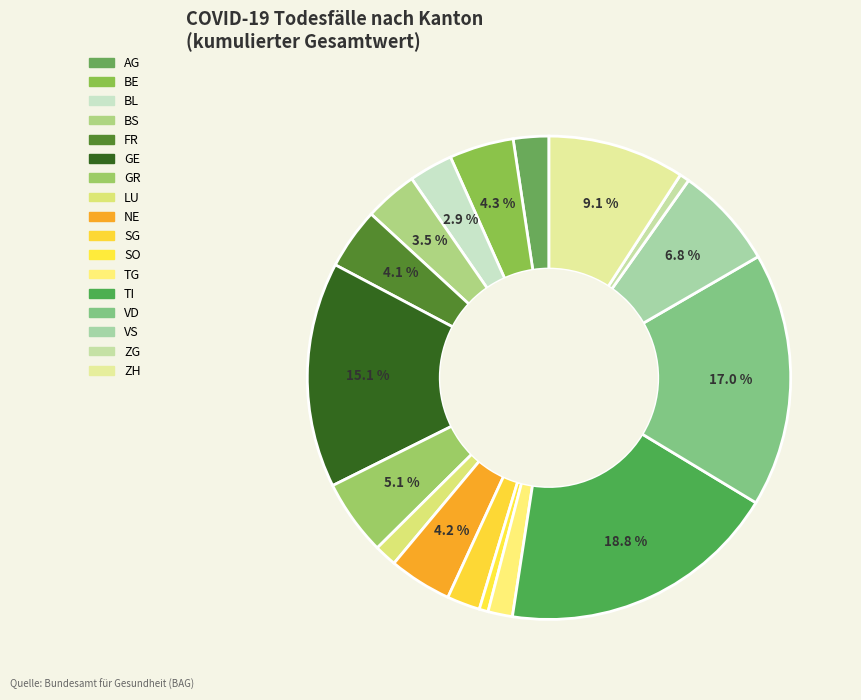

How many slices are in this pie chart?

17